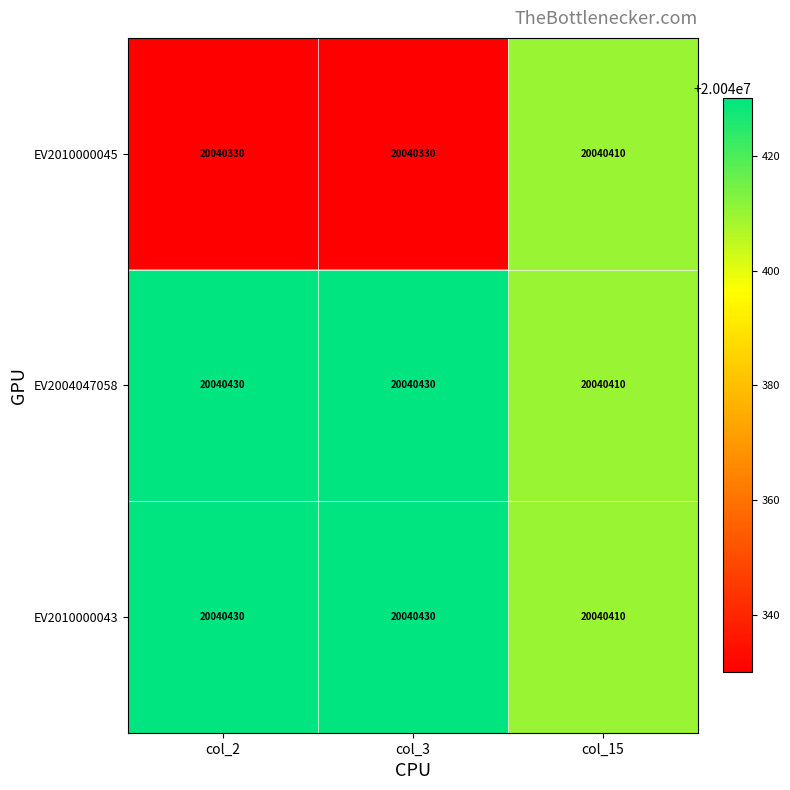

Which series changed the most between col_3 and col_15?

EV2010000045